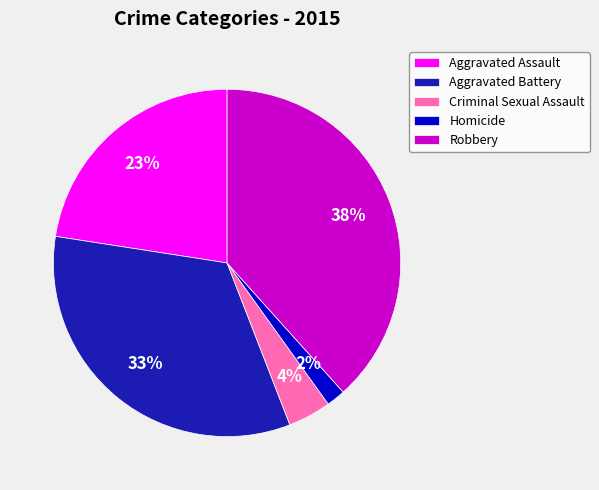

Does Aggravated Assault represent more than half of the total?

No